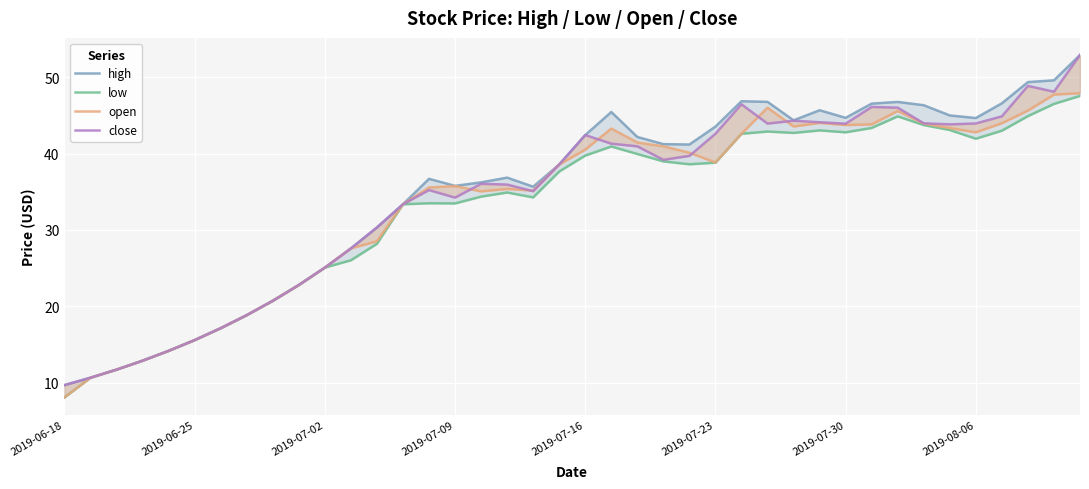

What is the value of the high point at the 25th from the left?

41.2